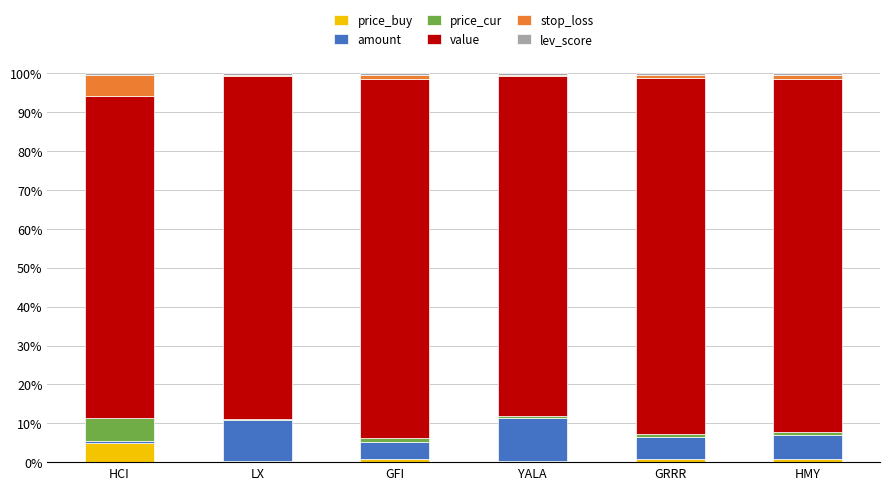

At which label does price_buy reach its peak?

HCI